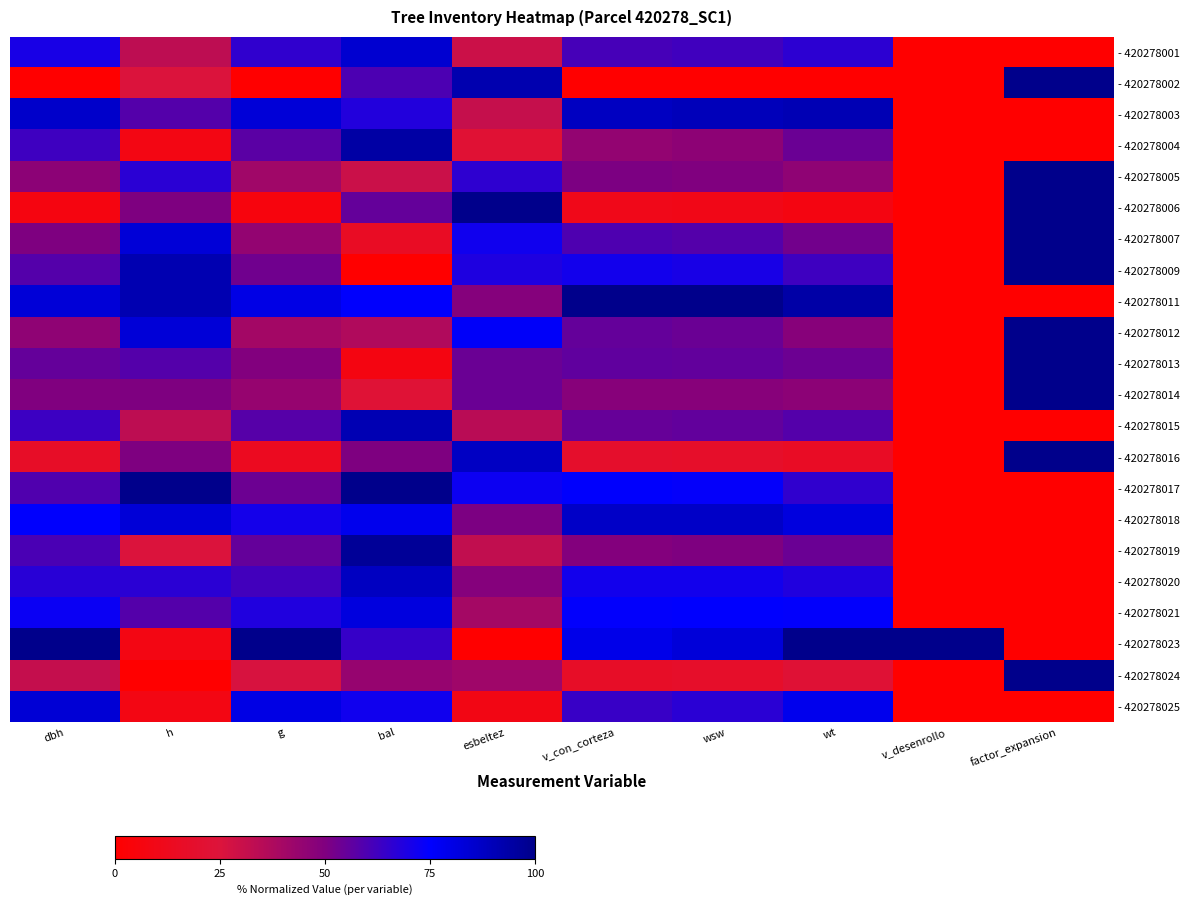

Which has a higher value, factor_expansion or bal?

bal